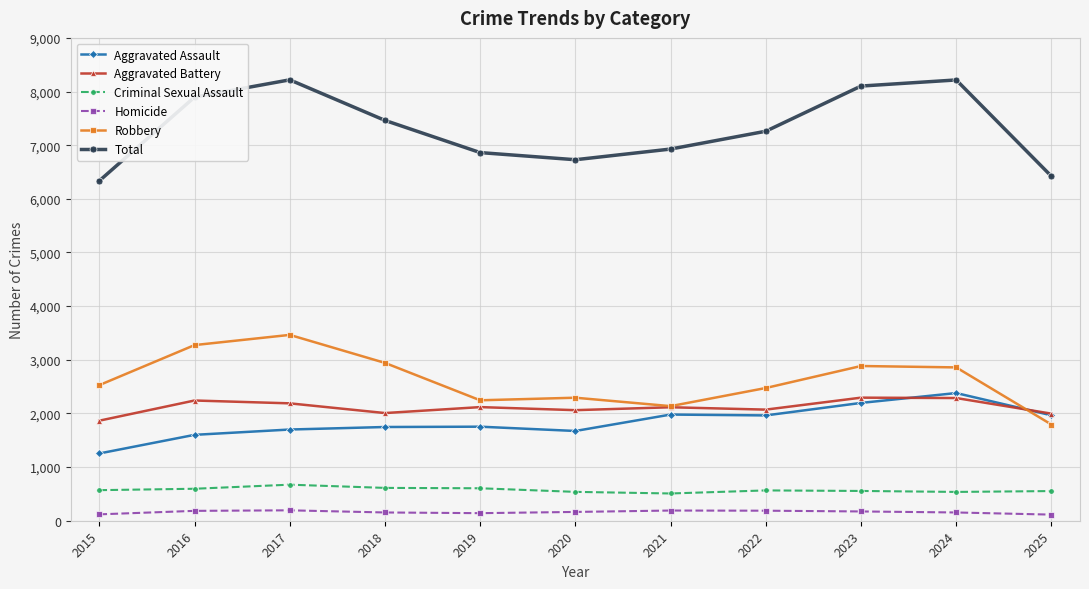

Which category has the highest value in the Aggravated Assault series?

2024